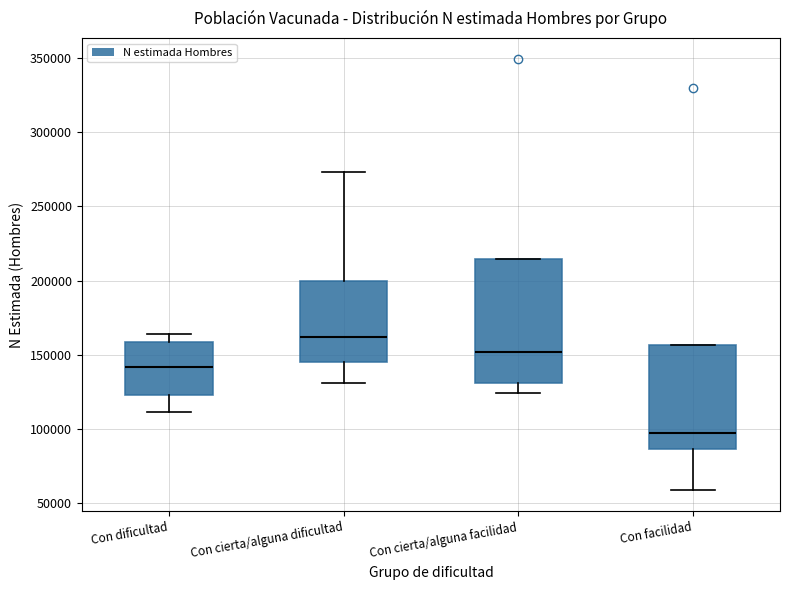

Reading left to right, transcribe this box plot: for each box, give where its median line is, the range the box spans, and where its two whiskers end, as read against the y-axis. The values are not printed on the chart, so give them approximately, as read against the axis.

Con dificultad: median 140000, box 125000 to 160000, whiskers 110000 to 165000
Con cierta/alguna dificultad: median 160000, box 145000 to 200000, whiskers 130000 to 275000
Con cierta/alguna facilidad: median 150000, box 130000 to 215000, whiskers 125000 to 215000
Con facilidad: median 95000, box 85000 to 155000, whiskers 60000 to 155000